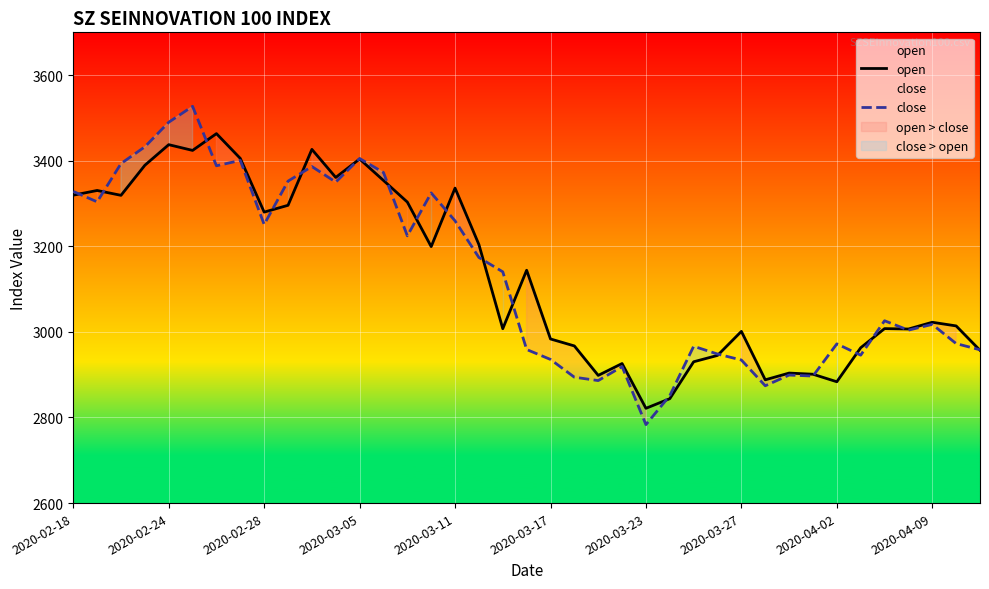

How many interior local valleys does the close series have?

11